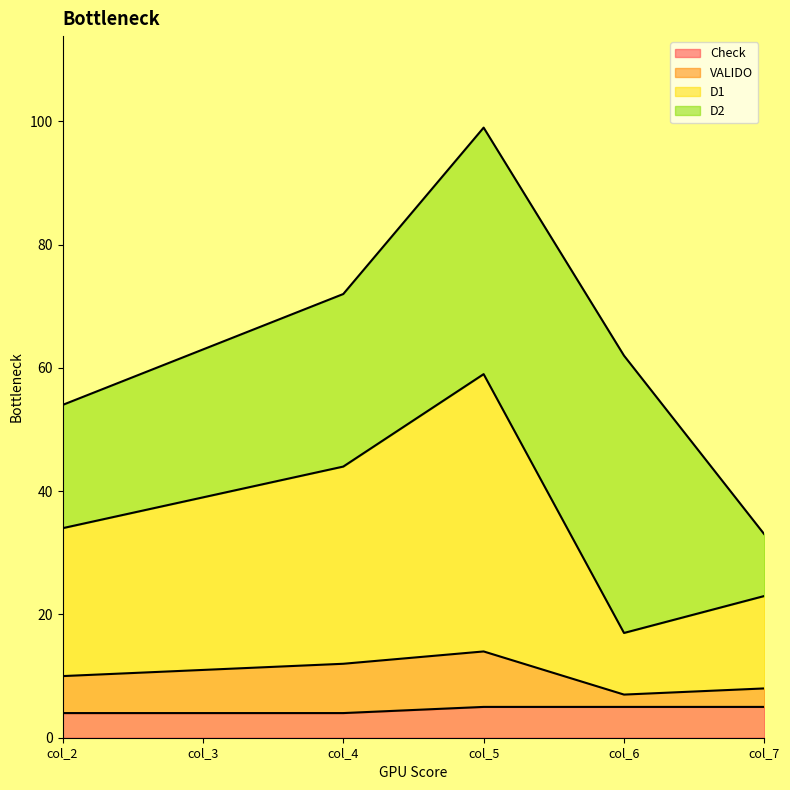

What is the difference between the maximum and minimum values in the VALIDO series?

7